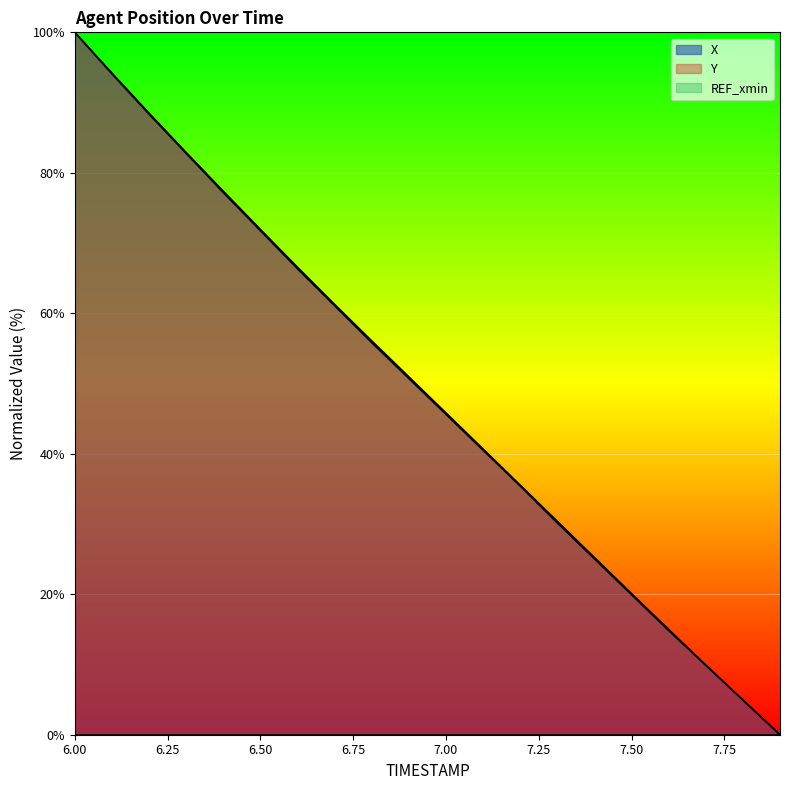

How many values in the Y series are below 50?

10